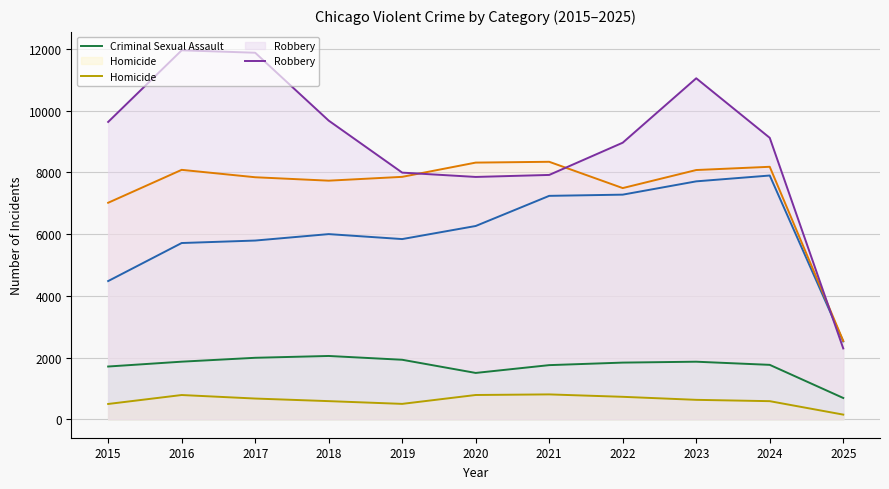

At 2022, list the series in order from smallest to largest.

Homicide, Criminal Sexual Assault, Aggravated Assault, Aggravated Battery, Robbery